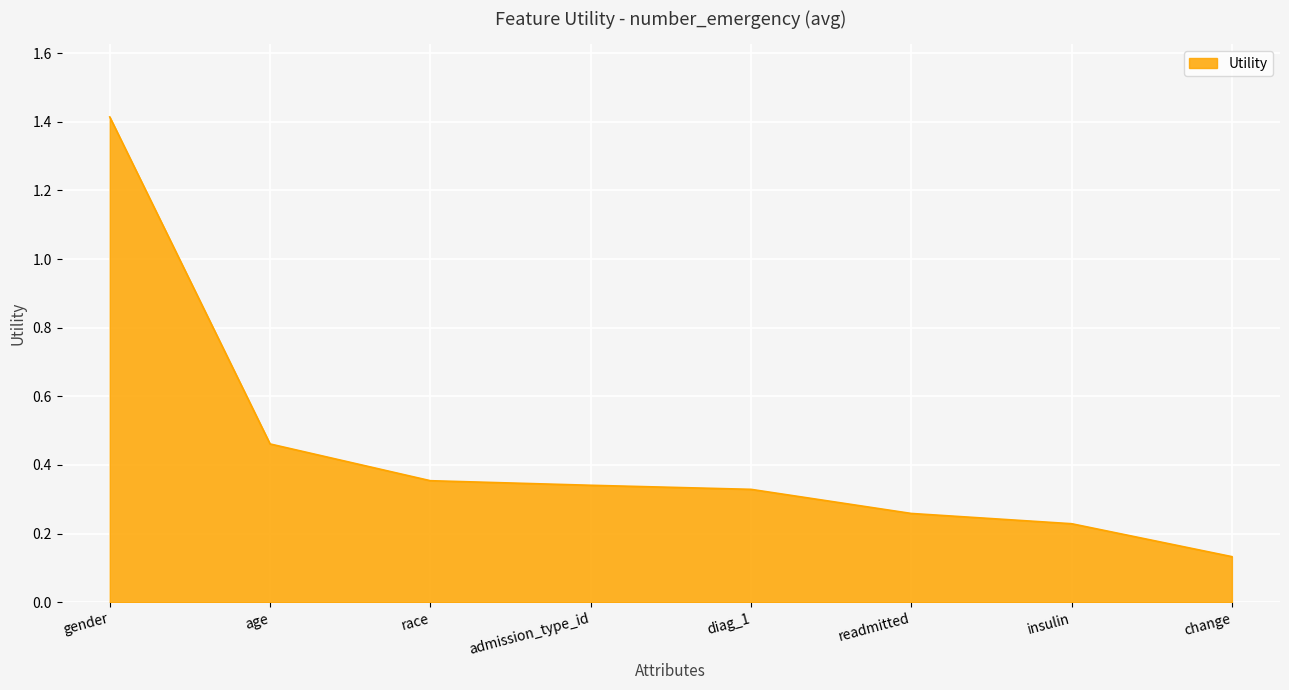

How many values are between 0 and 1?

7